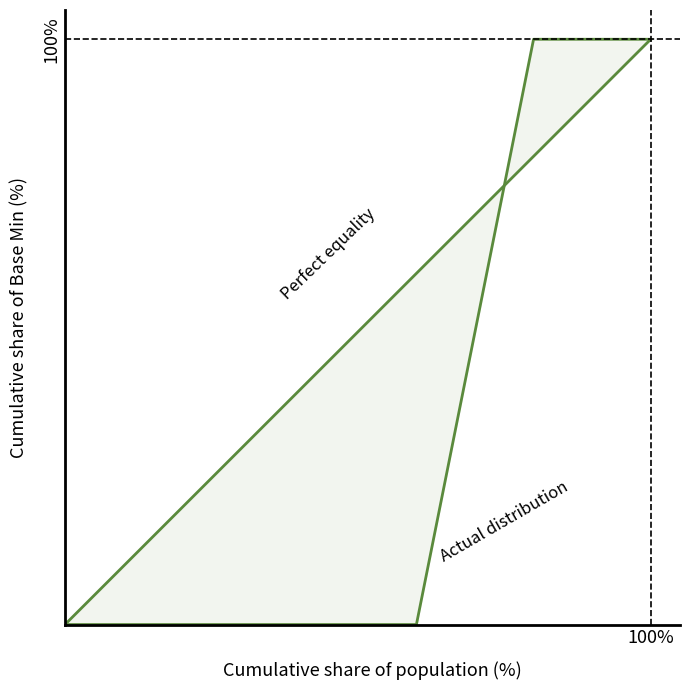

True or false: Perfect equality has more than 0 points higher than both neighbors.

False